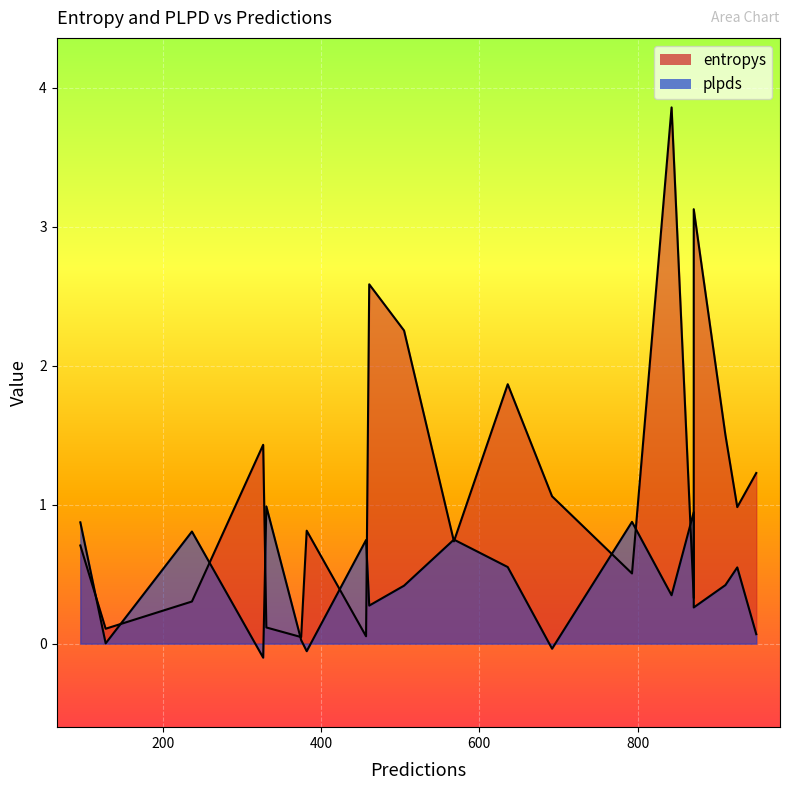

What is the difference between the highest and lowest values at 793?

0.4